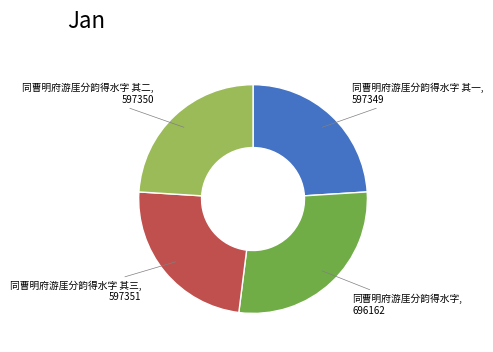

Is there any slice that represents more than half of the pie?

No